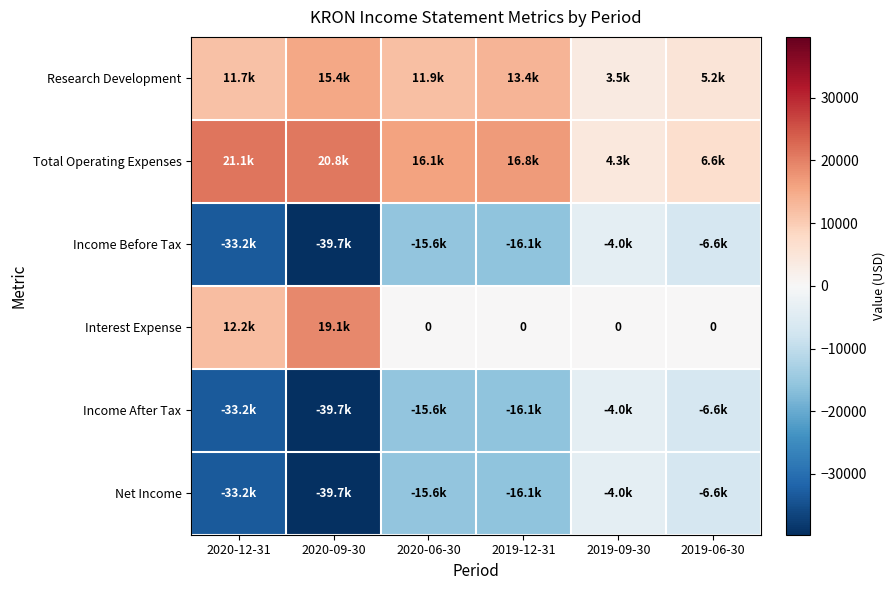

Is the value of Income Before Tax at 2020-12-31 greater than the value of Research Development at 2020-06-30?

No